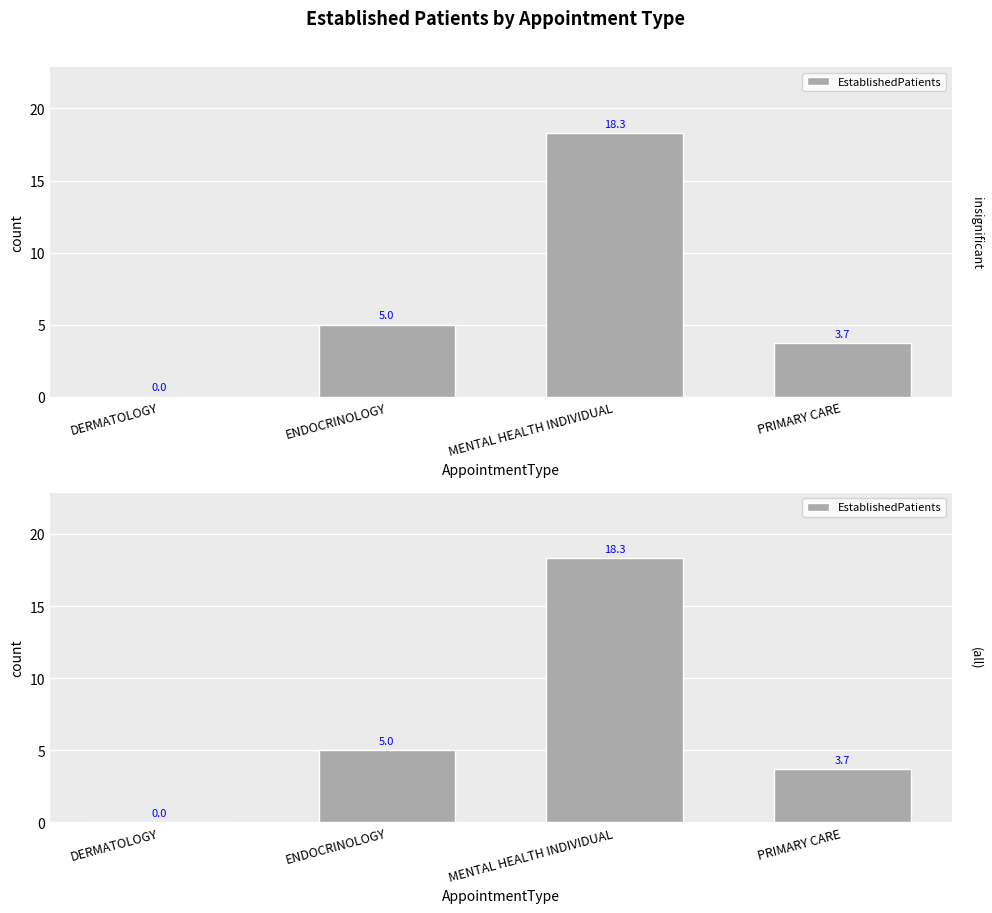

Reading right to left, extract all data points from this chart.

PRIMARY CARE=3.7	MENTAL HEALTH INDIVIDUAL=18.3	ENDOCRINOLOGY=5.0	DERMATOLOGY=0.0